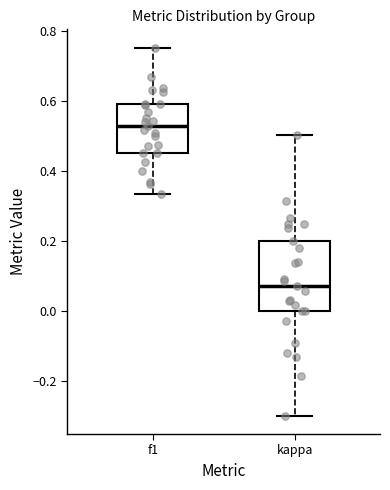

Reading left to right, transcribe this box plot: for each box, give where its median line is, the range the box spans, and where its two whiskers end, as read against the y-axis. The values are not printed on the chart, so give them approximately, as read against the axis.

f1: median 0.52, box 0.46 to 0.60, whiskers 0.34 to 0.76
kappa: median 0.08, box 0.00 to 0.20, whiskers -0.30 to 0.50